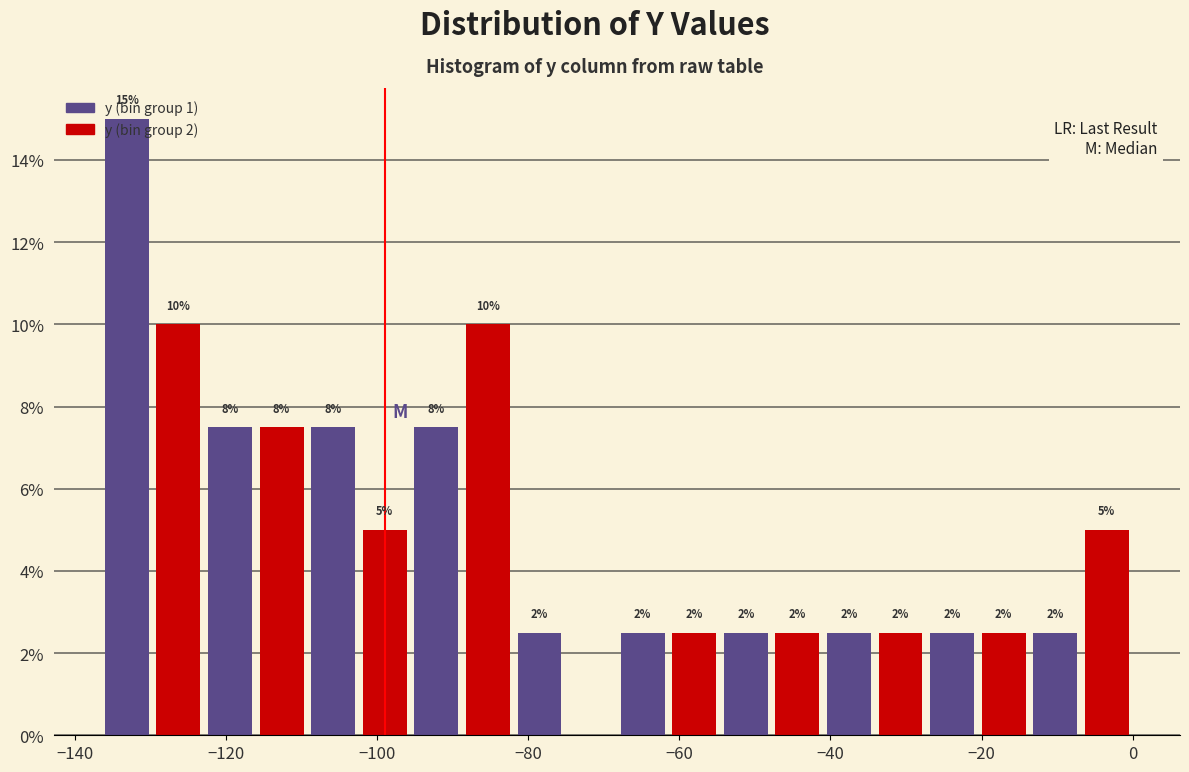

Read against the x-axis, roughly where is the centre of the tallest bar?

-134